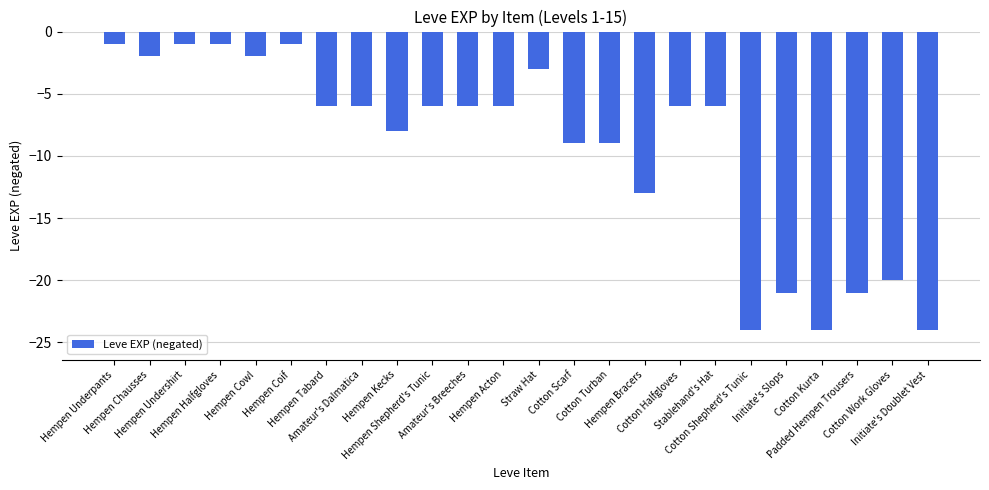

What is the difference between the second highest and second lowest values?

23